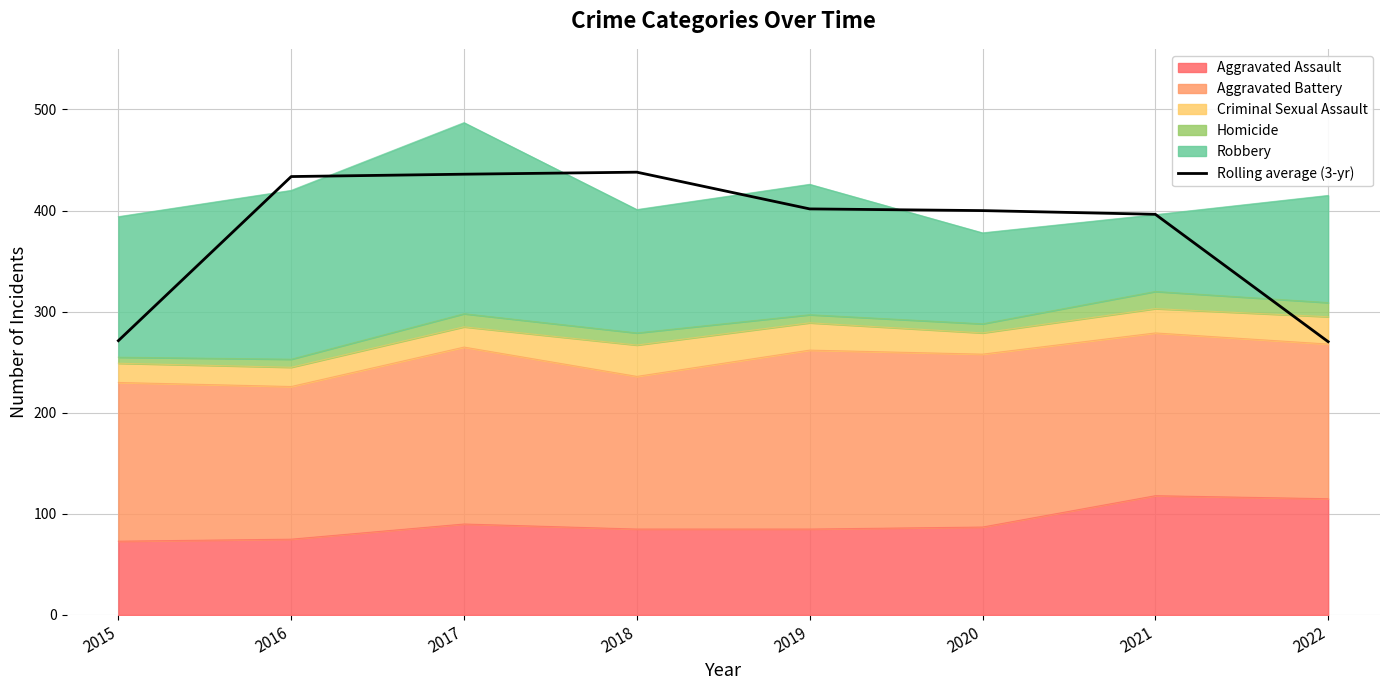

What is the sum of the values at 2018 and 2022?

708.3